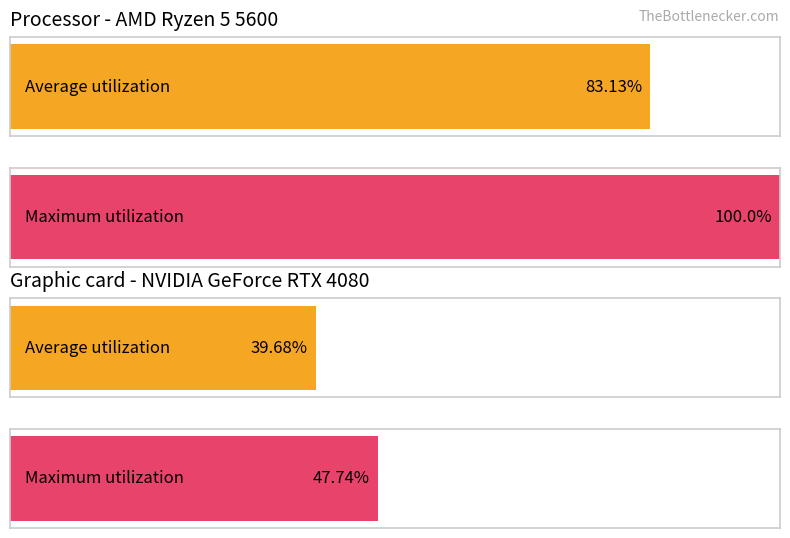

True or false: Average utilization has a value of 0.8 at 1.

False